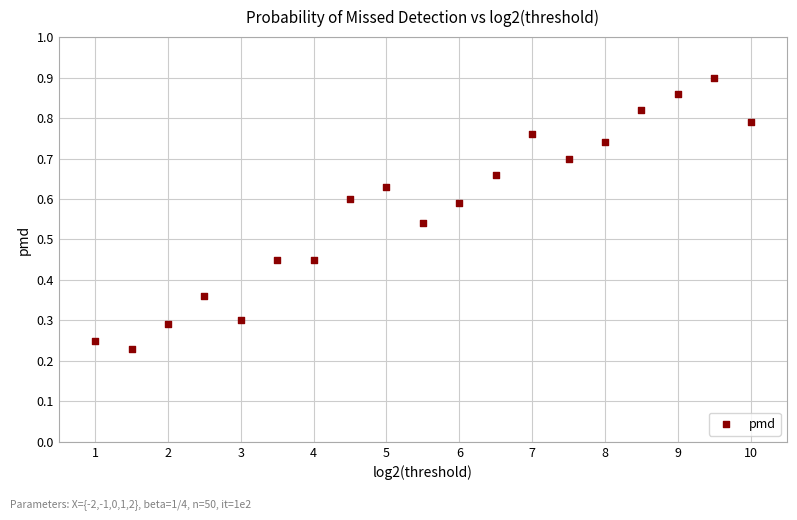

What is the range of X values (max minus min)?

9.0